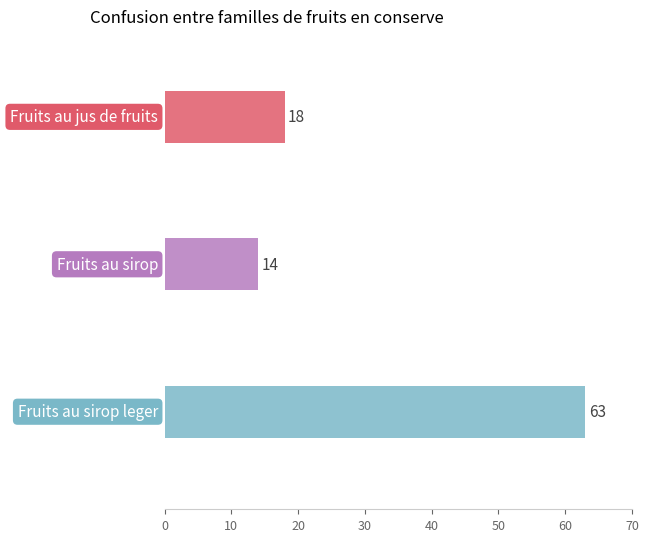

Is it true that Fruits au sirop leger equals 4 at Fruits au sirop?

False